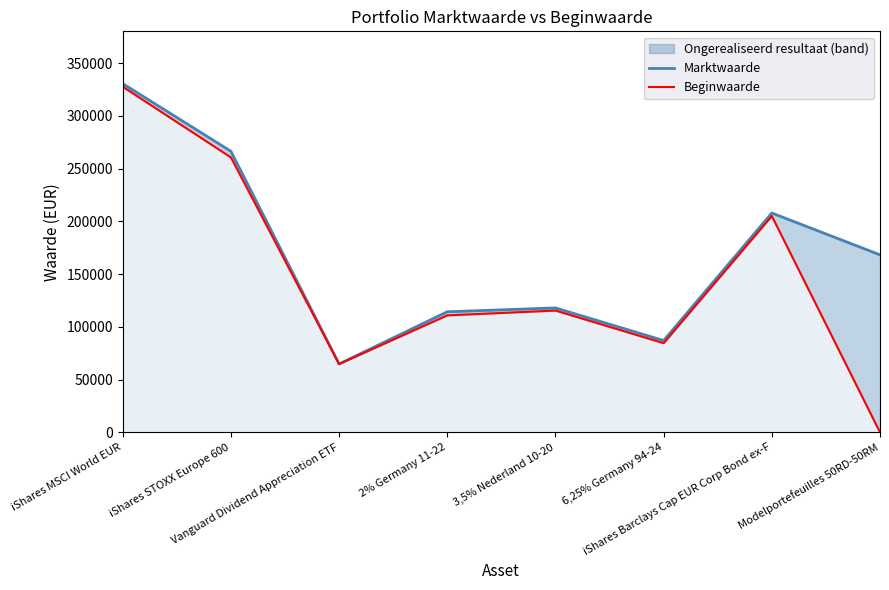

At which label is Beginwaarde closest to 163788?

iShares Barclays Cap EUR Corp Bond ex-F